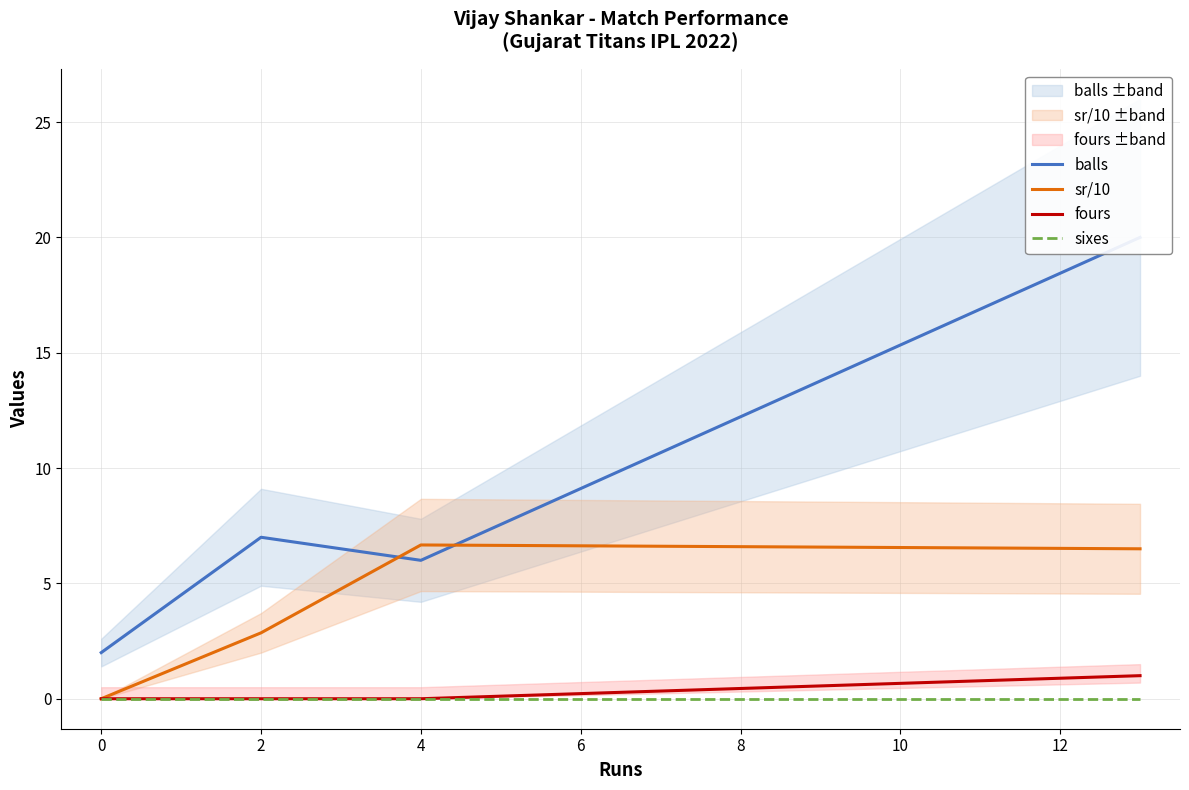

What is the minimum value for balls?

2.0